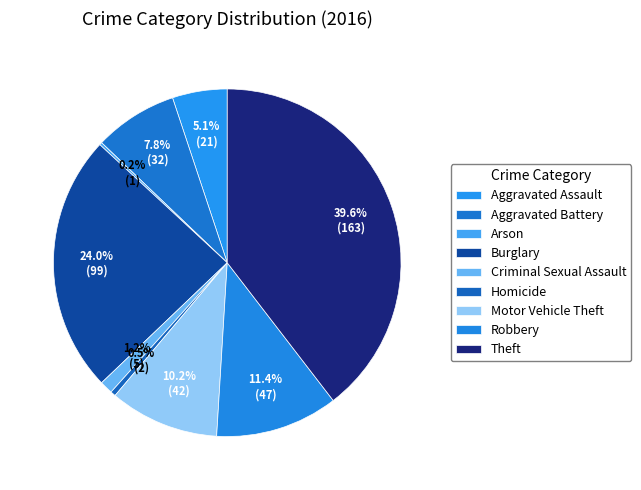

Which slice is the smallest?

Arson